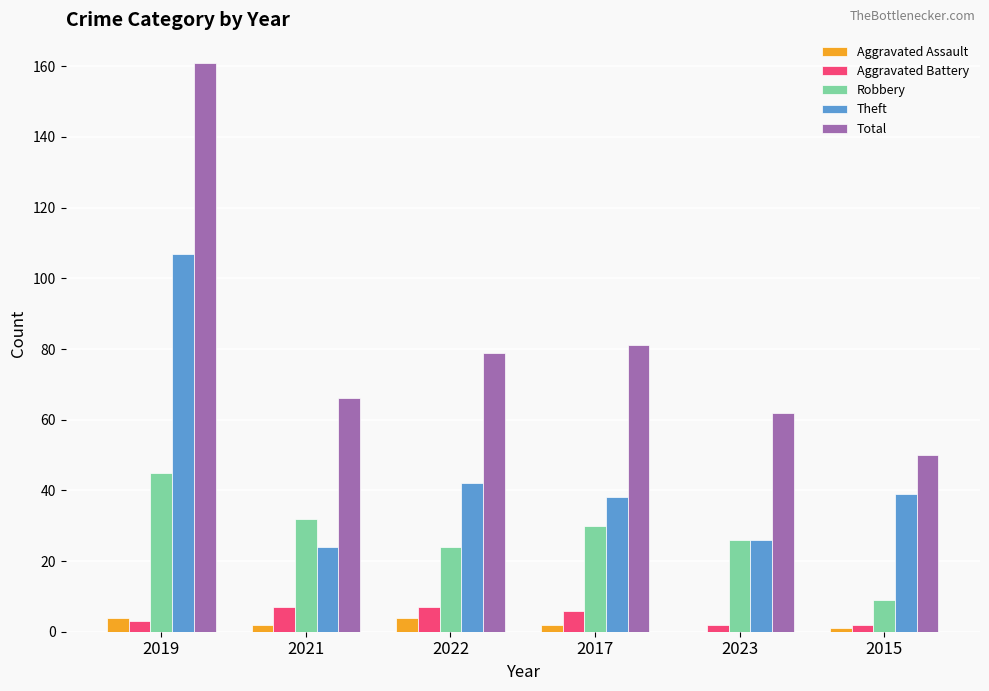

Which series has the largest total across all categories?

Total